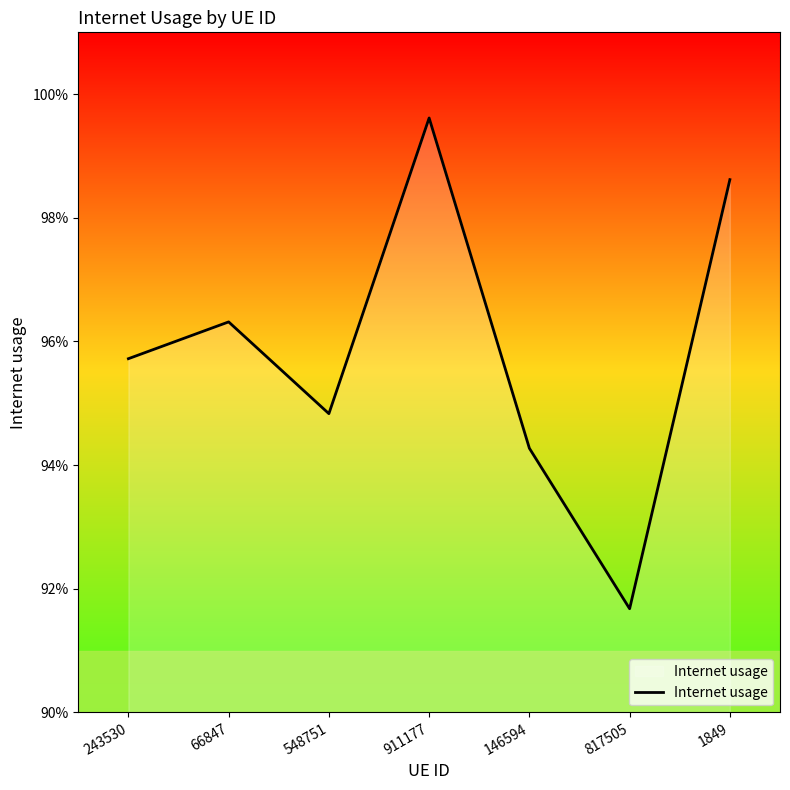

Rank the categories by value from highest to lowest.

911177, 1849, 66847, 243530, 548751, 146594, 817505